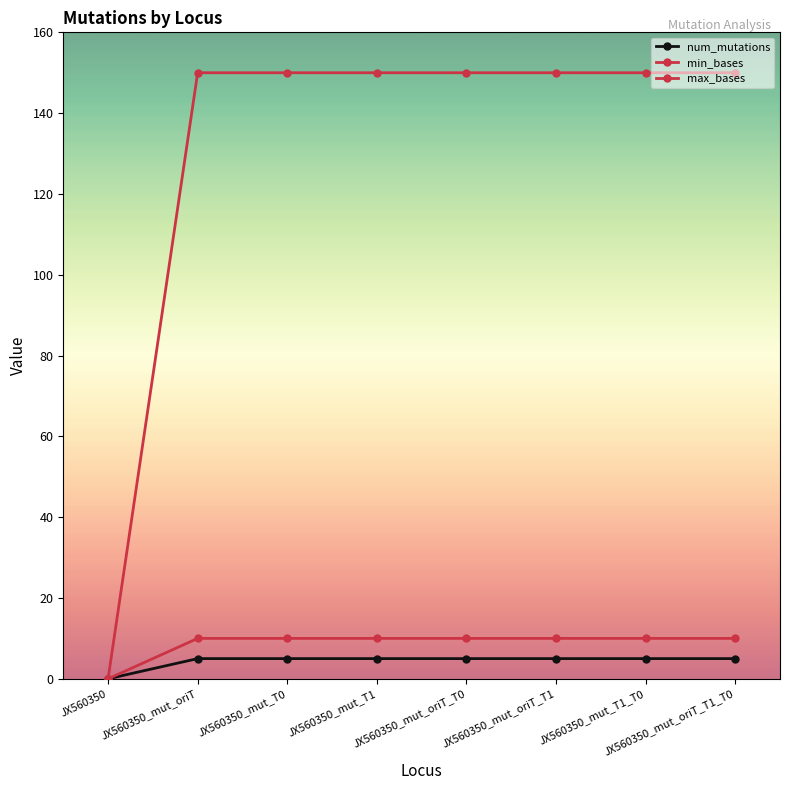

True or false: num_mutations and max_bases intersect in this chart.

False